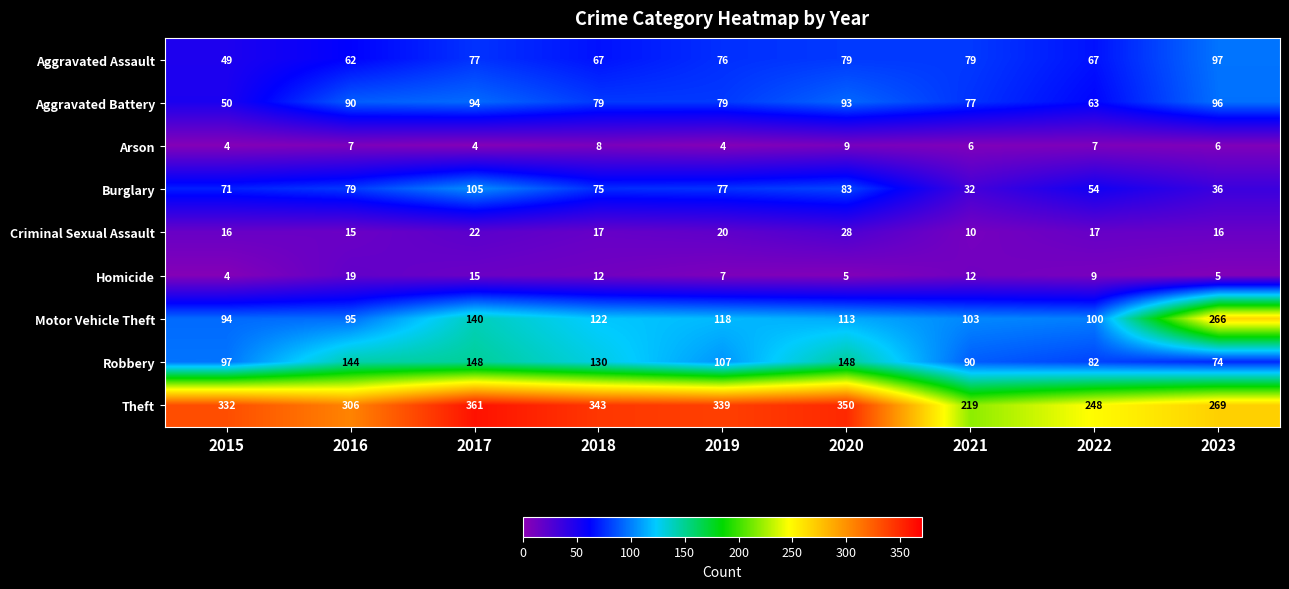

Which series changed the most between 2015 and 2020?

Robbery